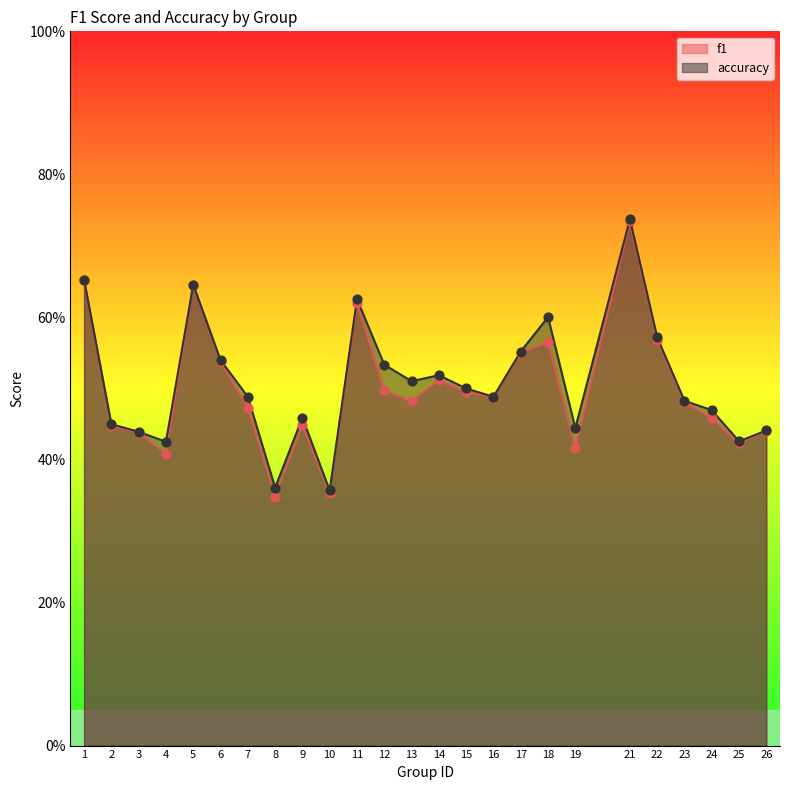

What is the total value across all series at 13?

1.0